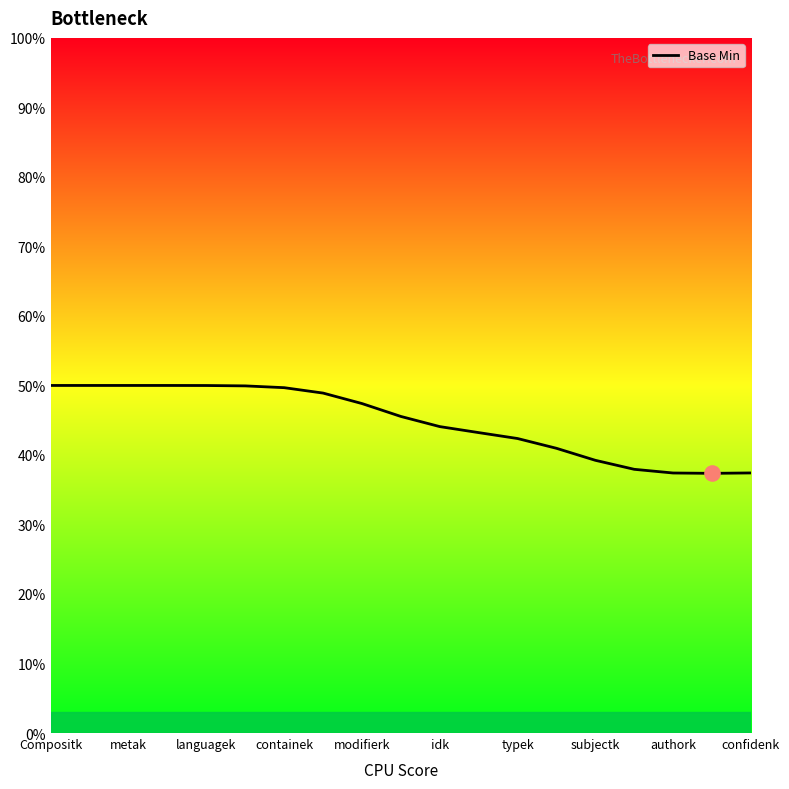

What is the smallest value displayed?

37.4